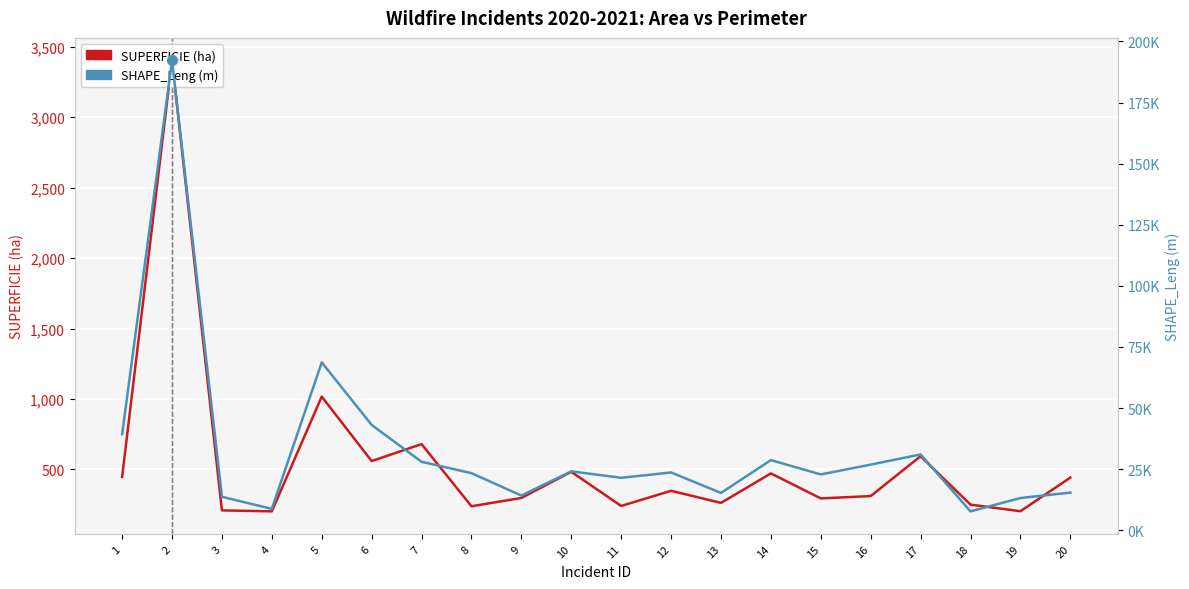

What is the maximum value shown in the chart?

192220.6